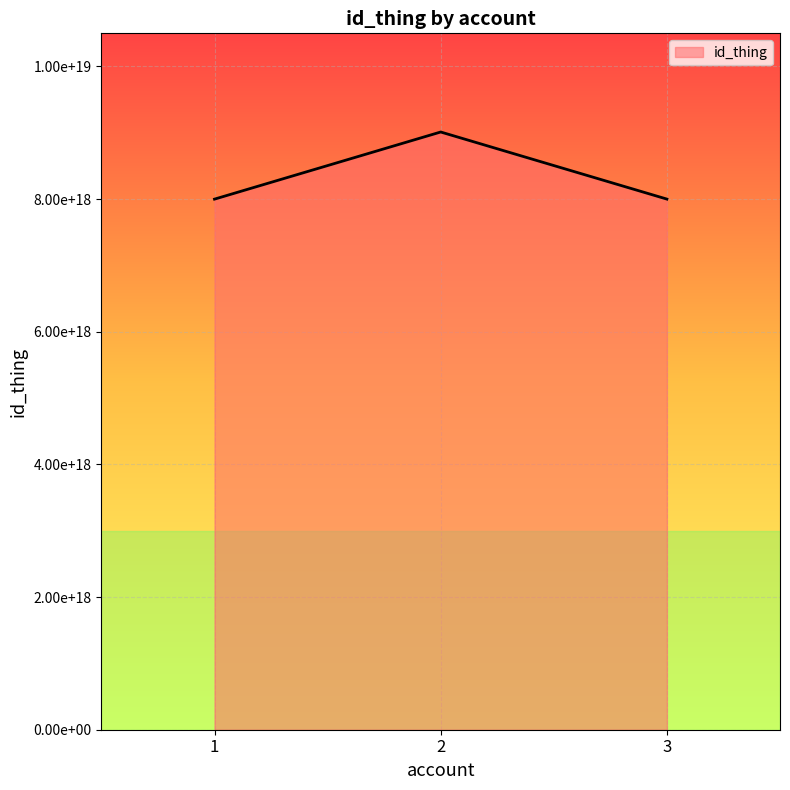

Does the chart have visible grid lines?

Yes